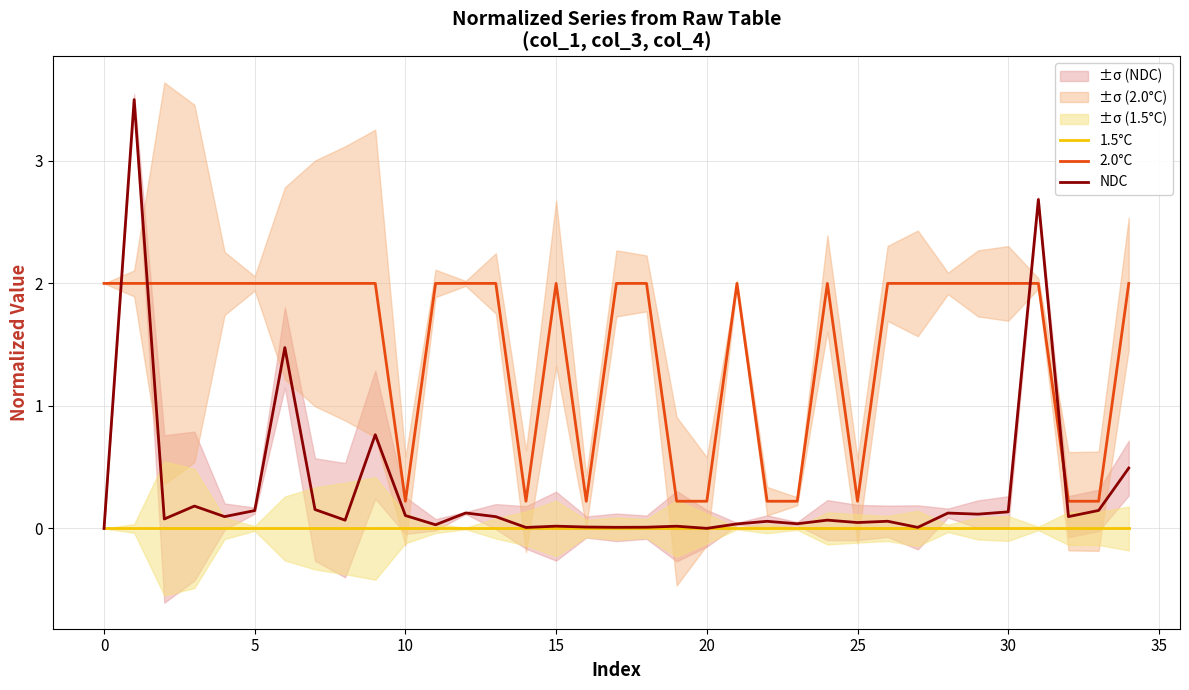

What is the maximum value for NDC?

3.5